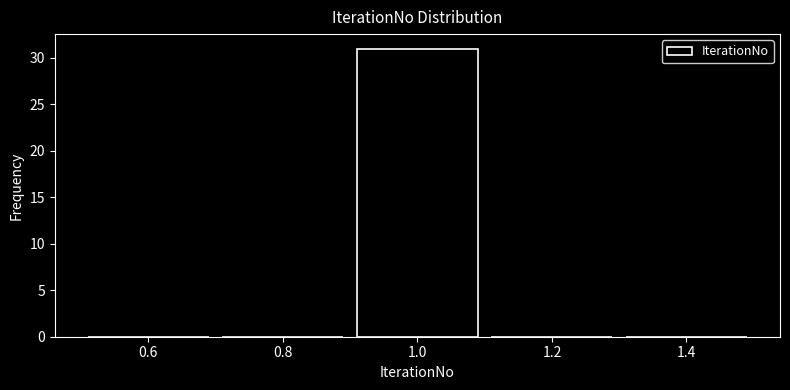

Over which range of the x-axis is the bar tallest?

0.9 to 1.1